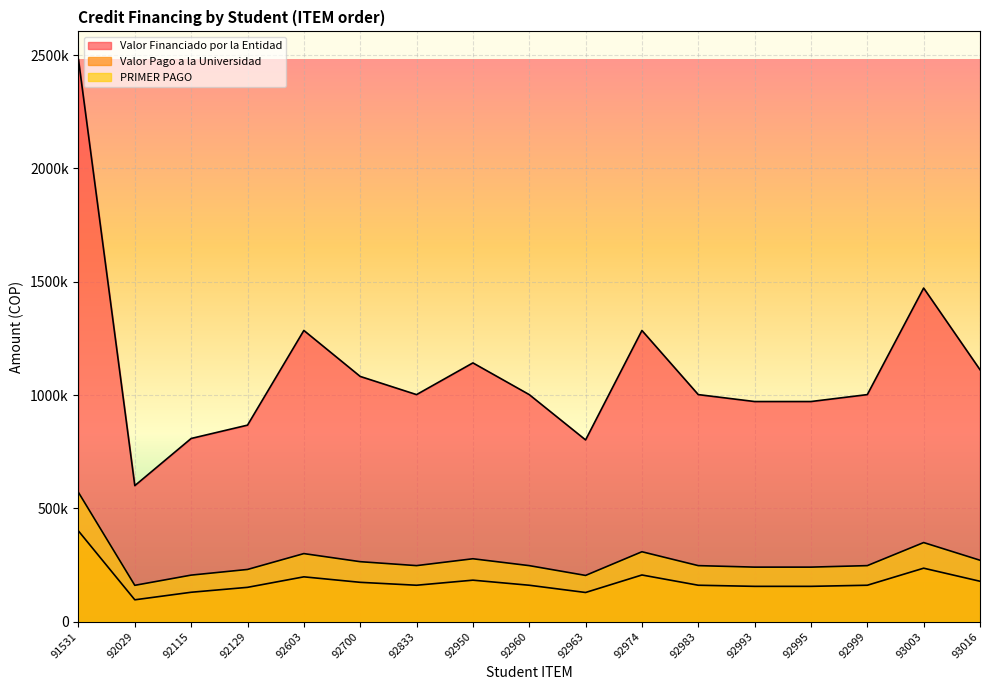

The PRIMER PAGO series shows 73856 at 92974. True or false?

False